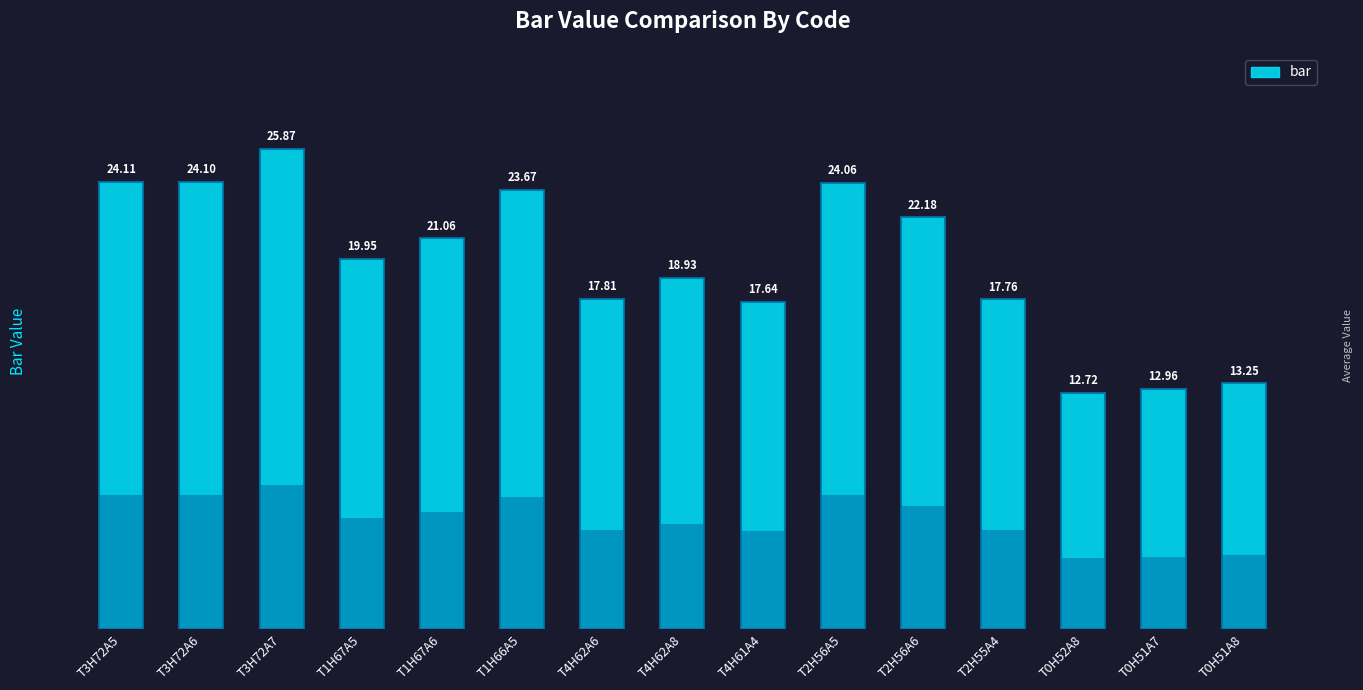

What is the minimum value shown in the chart?

12.7